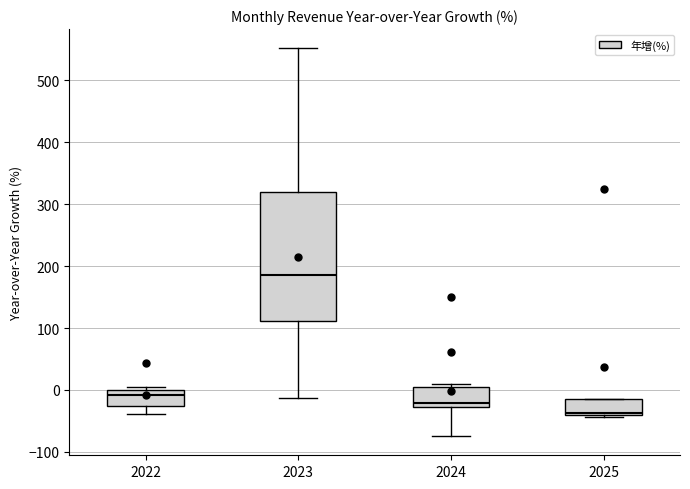

Comparing the boxes themselves (not the whiskers), which one is the tallest?

2023